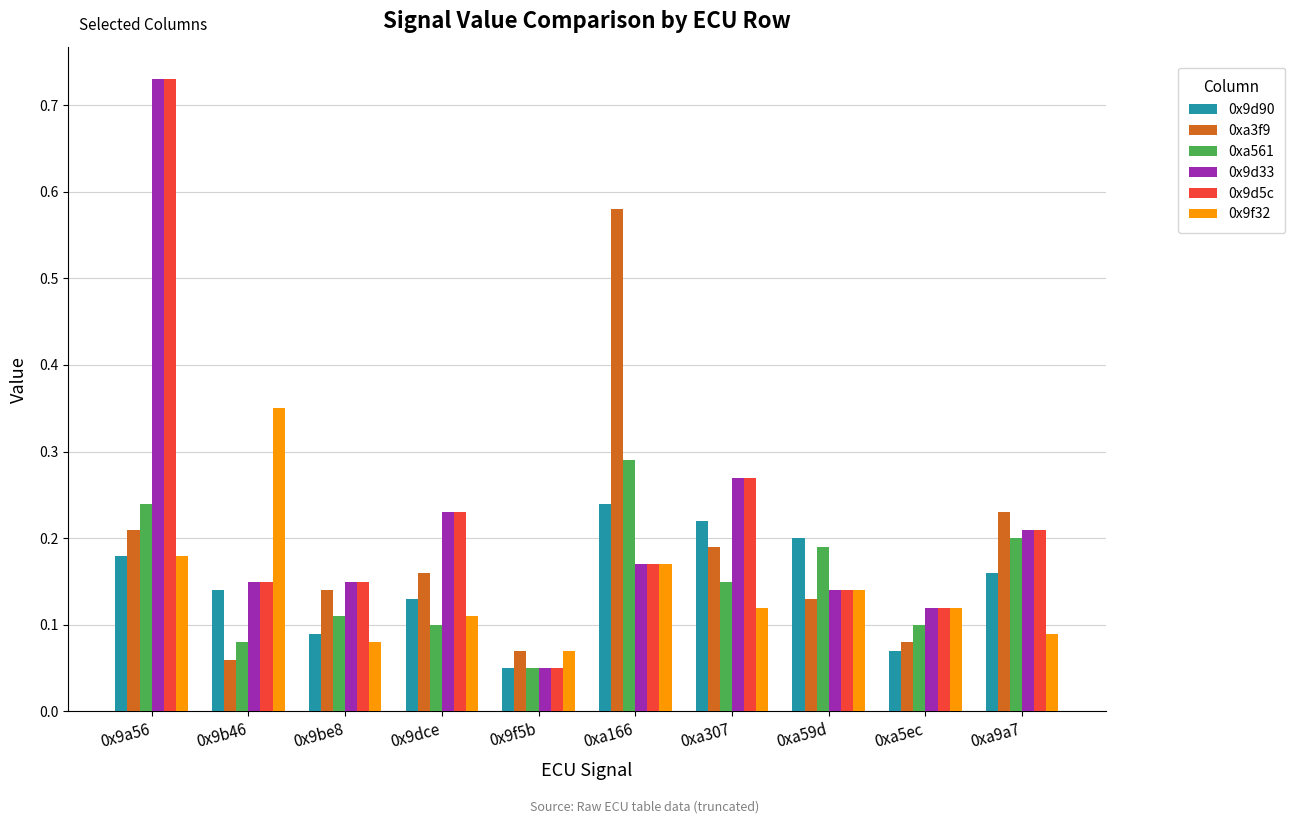

Are the bars grouped side by side (vs. stacked)?

Yes